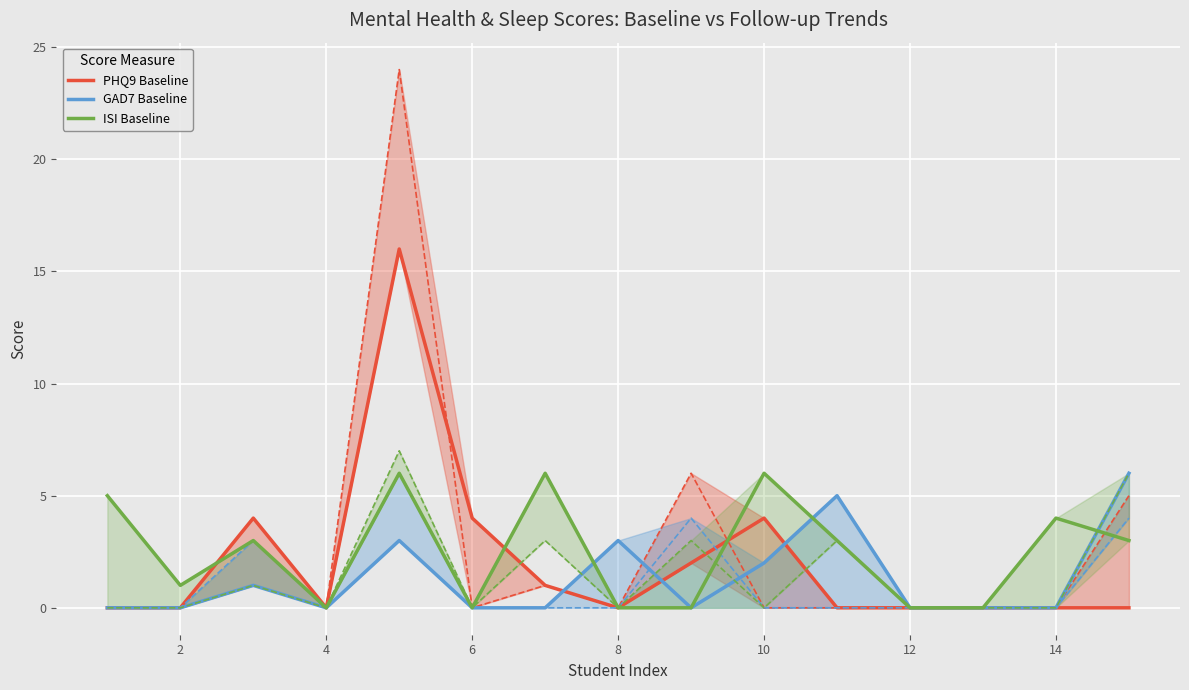

Which series ends up on top after the final intersection of ISI Baseline and PHQ9 Baseline?

ISI Baseline